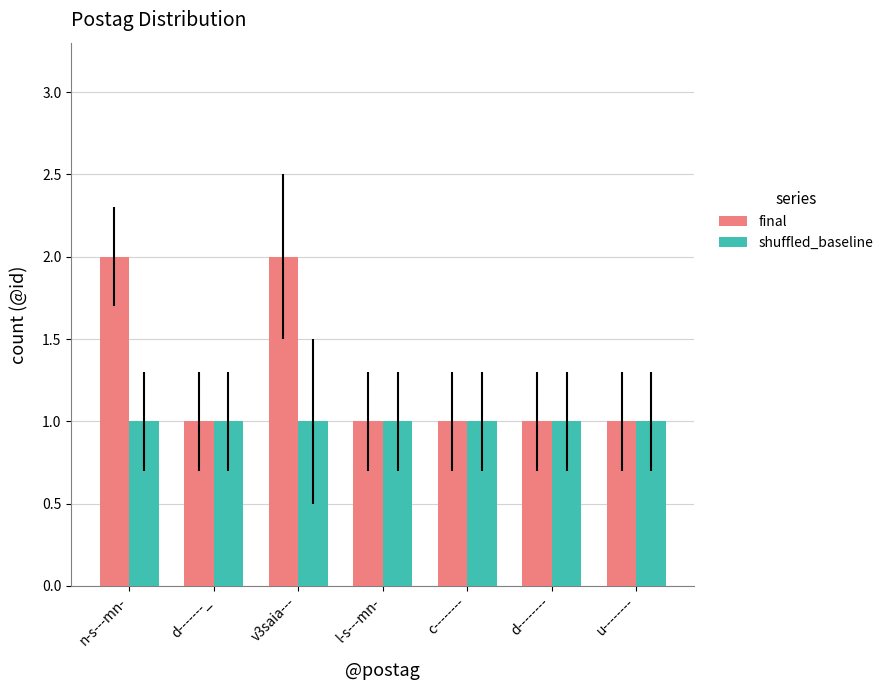

Which series has the largest total across all categories?

final